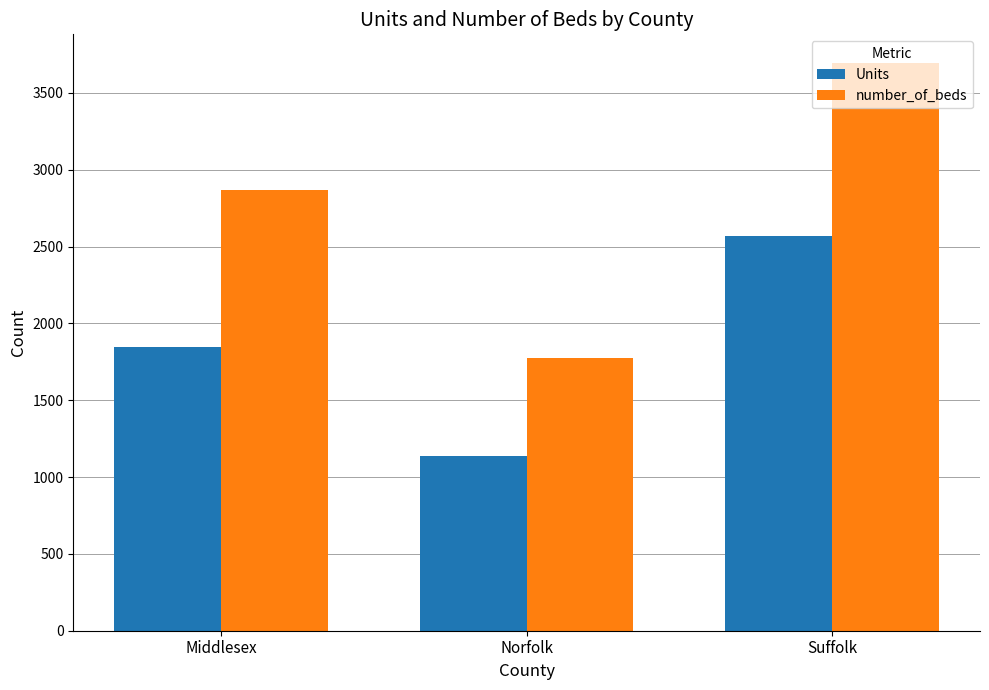

Rank the series by their average value, from highest to lowest.

number_of_beds, Units